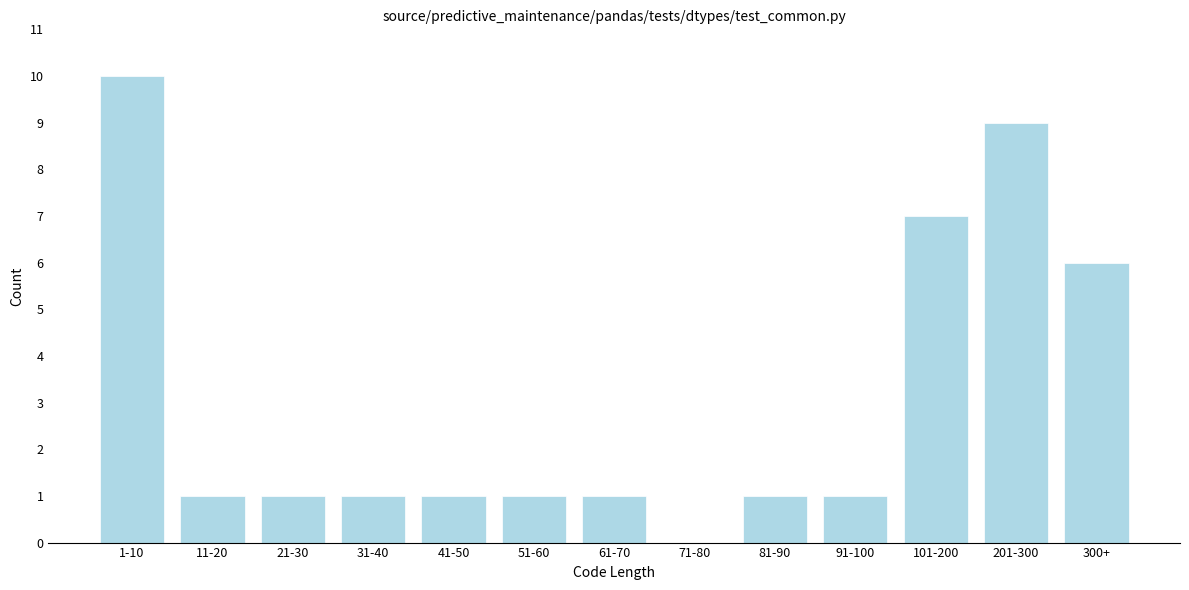

Reading left to right, extract all data points from this chart.

1-10=10	11-20=1	21-30=1	31-40=1	41-50=1	51-60=1	61-70=1	71-80=0	81-90=1	91-100=1	101-200=7	201-300=9	300+=6